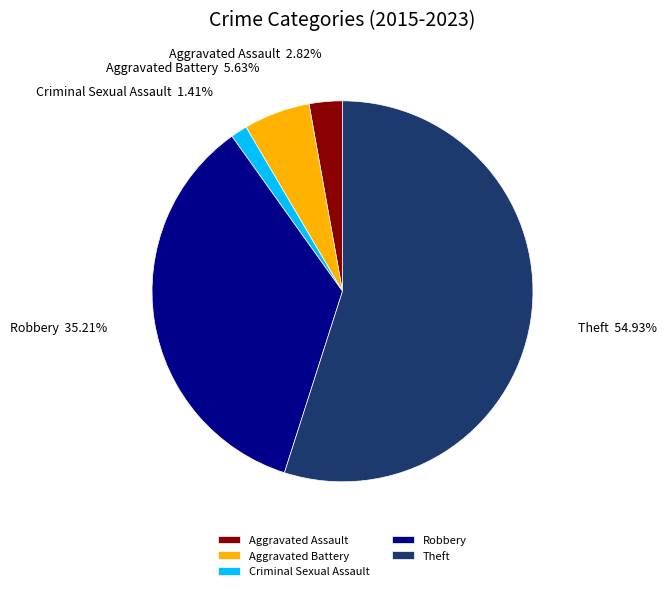

What percentage is NOT represented by Robbery?

64.8%